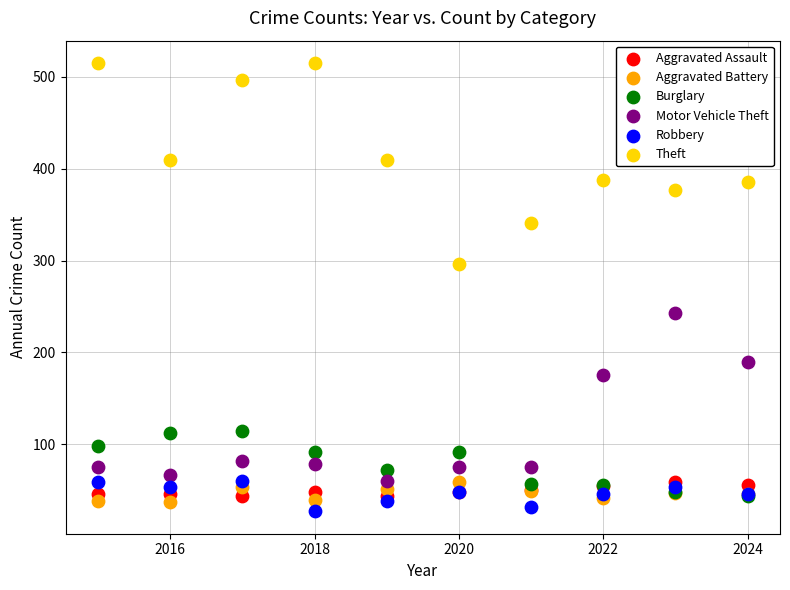

Which series reaches the minimum Y coordinate?

Robbery